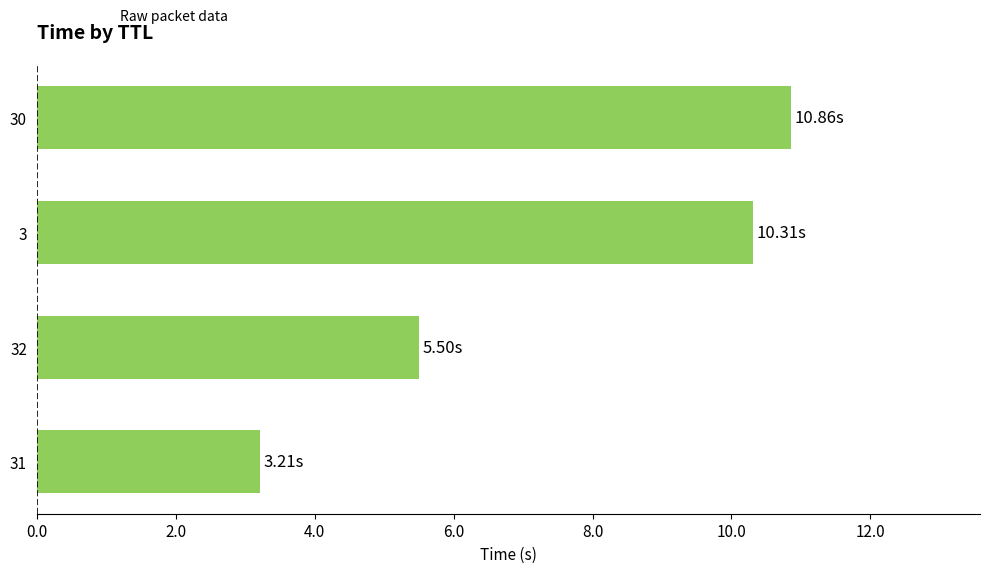

What is the sum of all values?

29.9